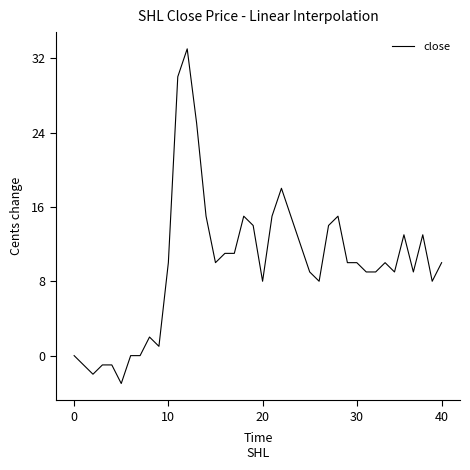

What is the difference between the maximum and minimum values?

36